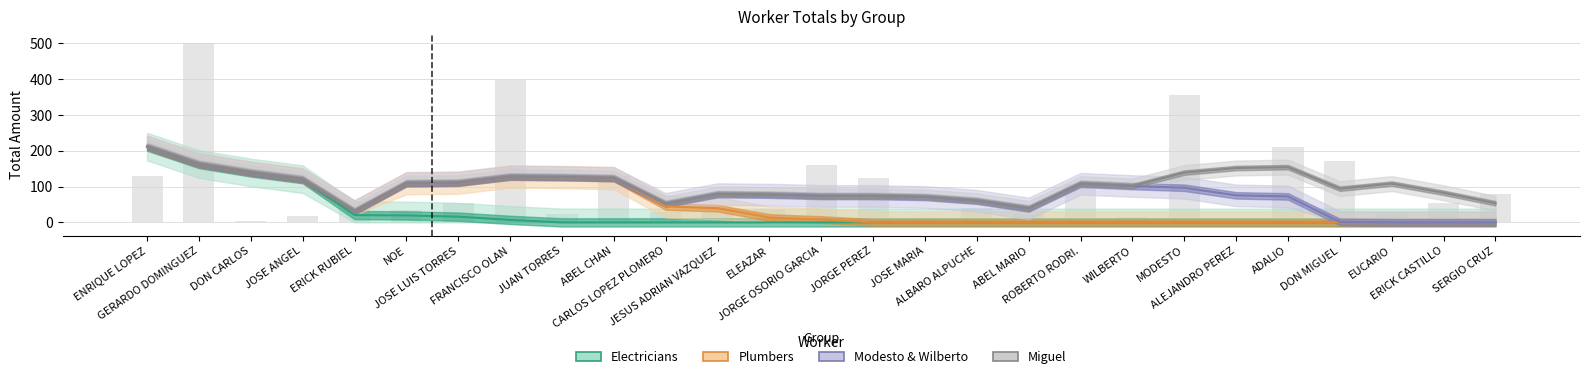

Where is Electricians nearest to the value 105?

JOSE ANGEL